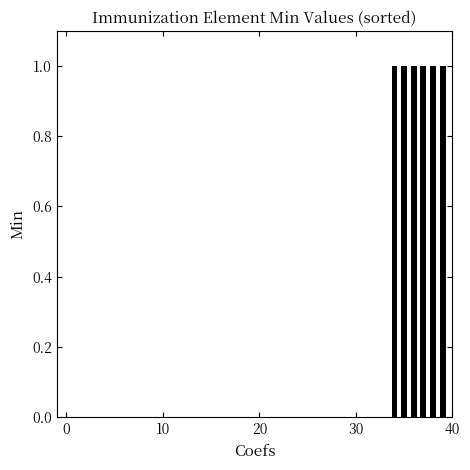

Reading right to left, what are all the values shown in this chart?

1	1	1	1	1	1	0	0	0	0	0	0	0	0	0	0	0	0	0	0	0	0	0	0	0	0	0	0	0	0	0	0	0	0	0	0	0	0	0	0